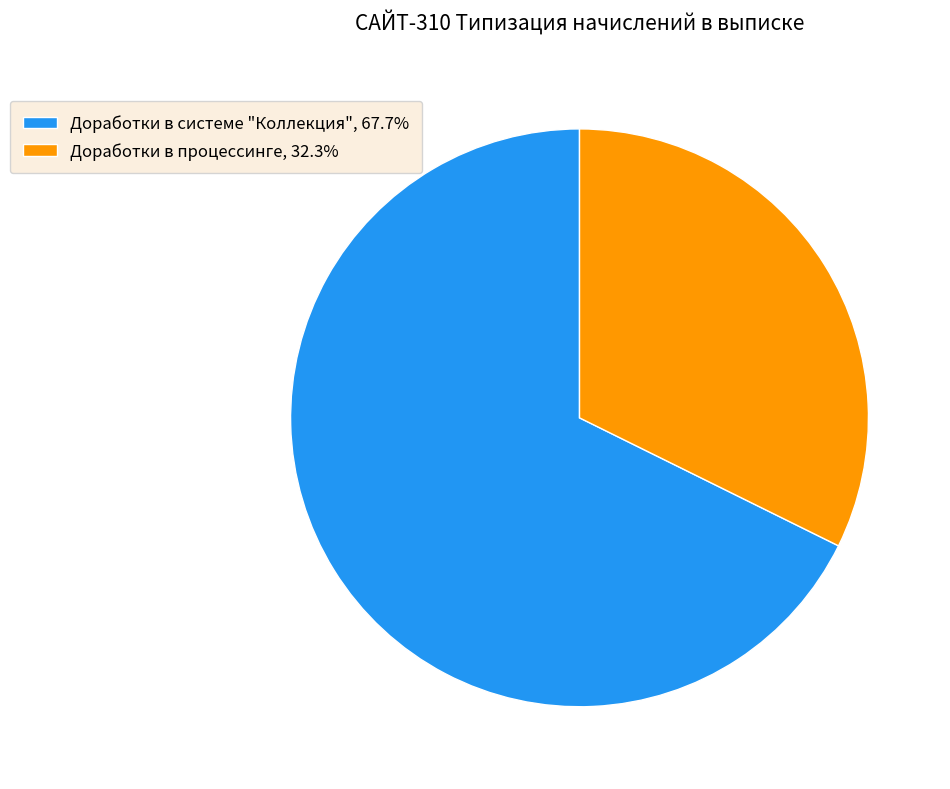

The Доработки в процессинге slice represents 32% of the pie. True or false?

True